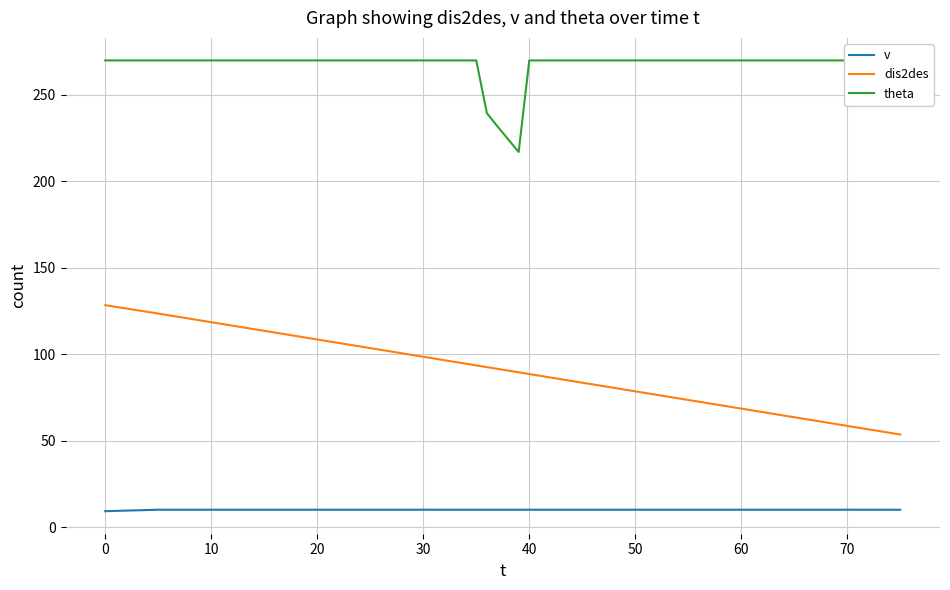

True or false: v and dis2des cross at least once.

False